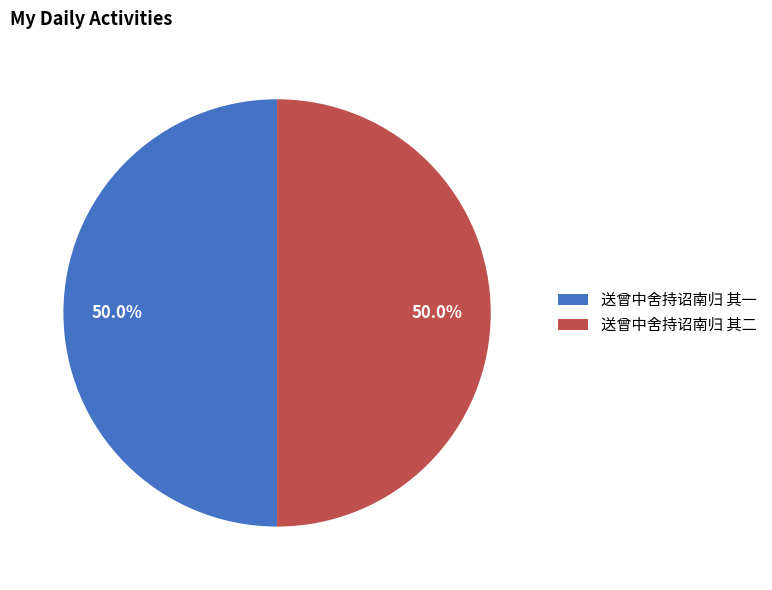

Count the number of slices in the pie.

2